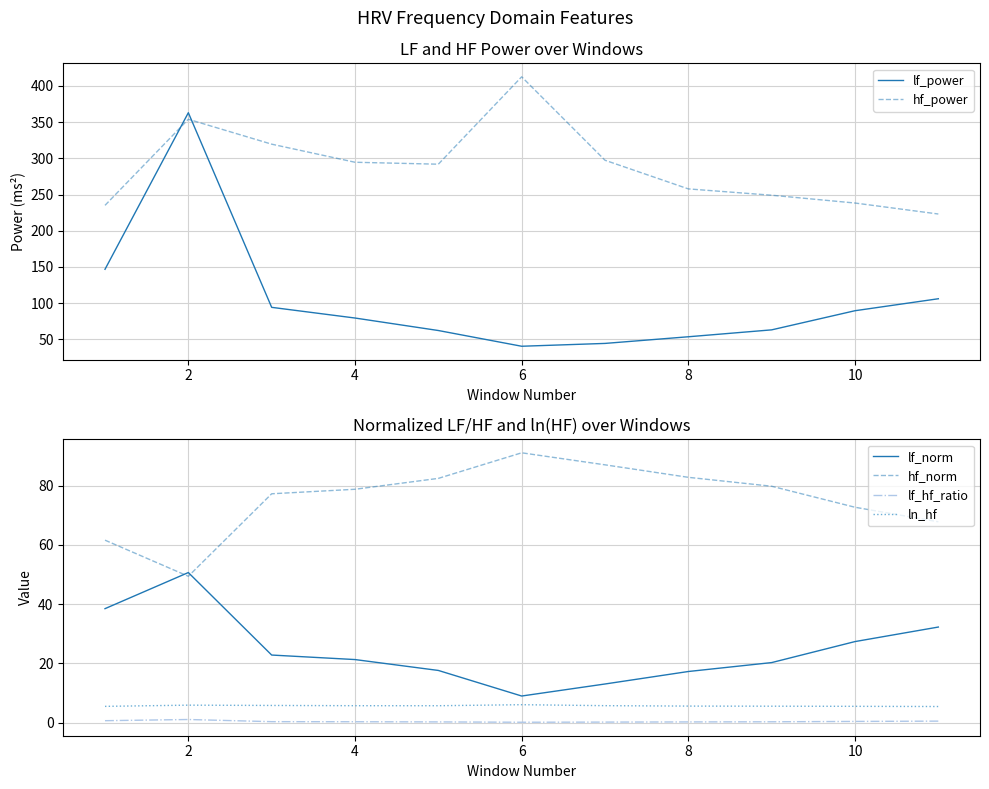

How many values in the hf_norm series exceed 78?

6